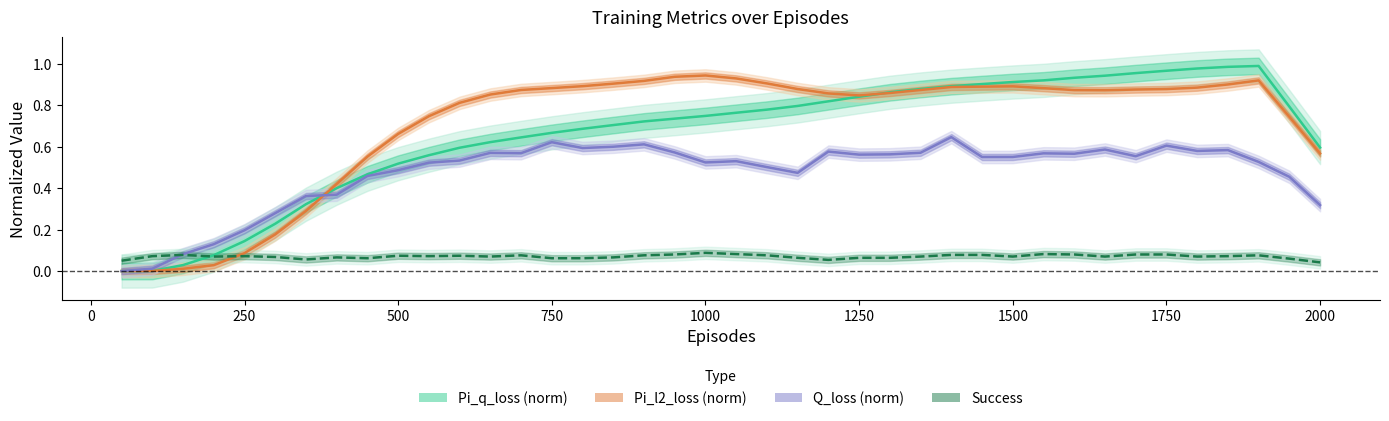

At how many categories does at least one series exceed 0?

40